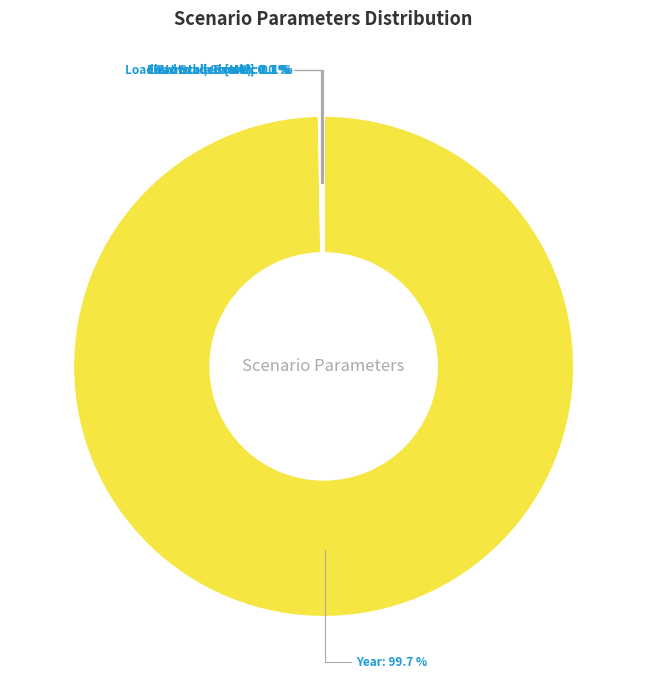

Does any single category account for the majority?

Yes